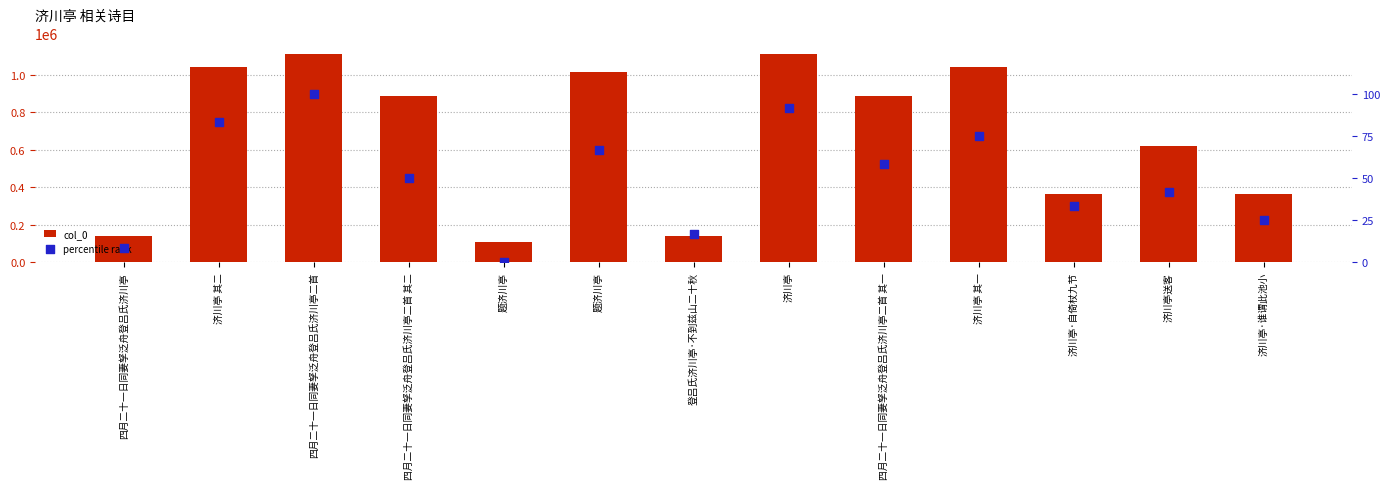

Is the value of col_0 at 济川亭 其一 greater than the value of percentile rank at 题济川亭?

Yes